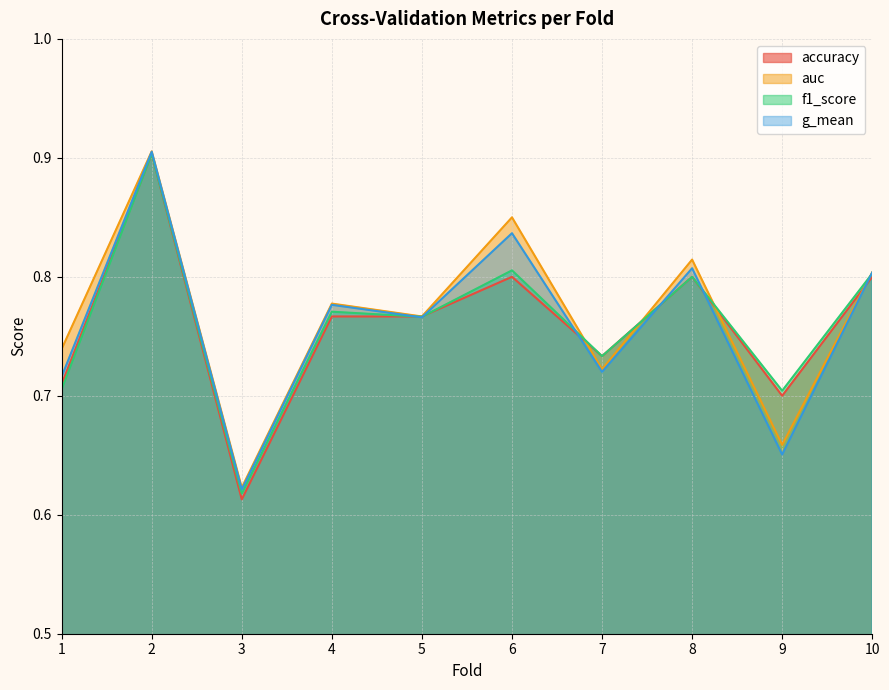

Count the number of categories in the chart.

10